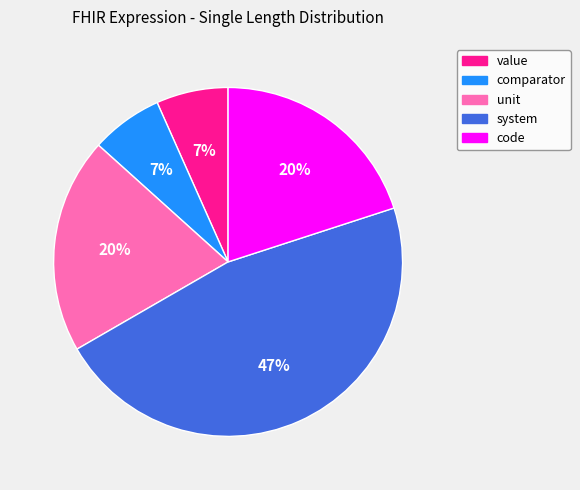

To the nearest percent, what is the difference between the system and unit slice percentages?

27%